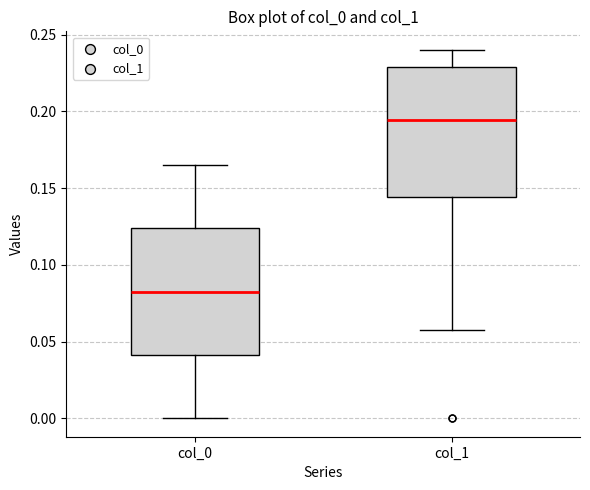

Reading left to right, transcribe this box plot: for each box, give where its median line is, the range the box spans, and where its two whiskers end, as read against the y-axis. The values are not printed on the chart, so give them approximately, as read against the axis.

col_0: median 0.085, box 0.040 to 0.125, whiskers 0.000 to 0.165
col_1: median 0.195, box 0.145 to 0.230, whiskers 0.055 to 0.240